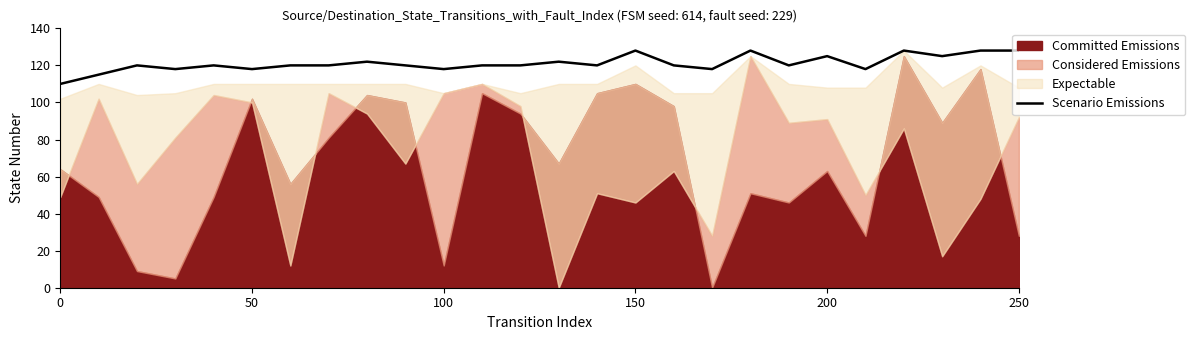

What is the average value?

121